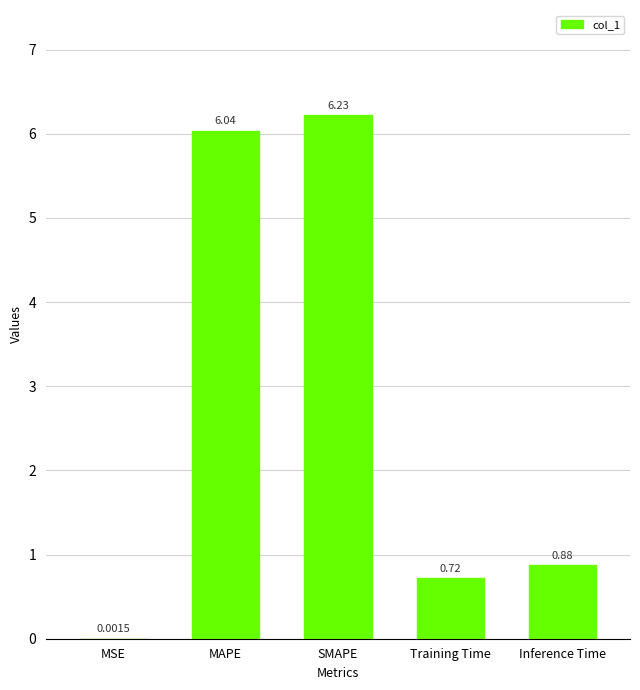

Between MAPE and SMAPE, which is larger?

SMAPE